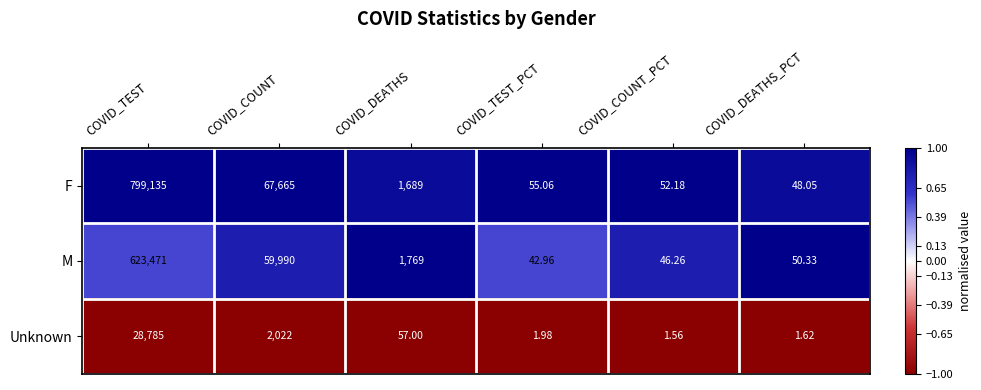

Where is M nearest to the value 311756?

COVID_COUNT